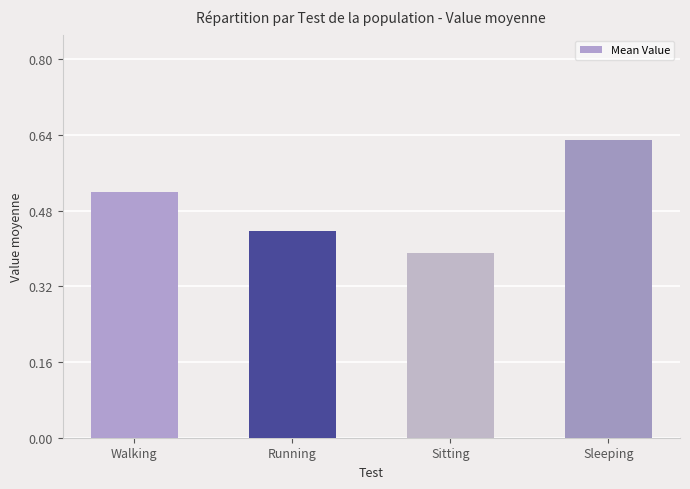

Is it true that the value at Running is 0.7?

False